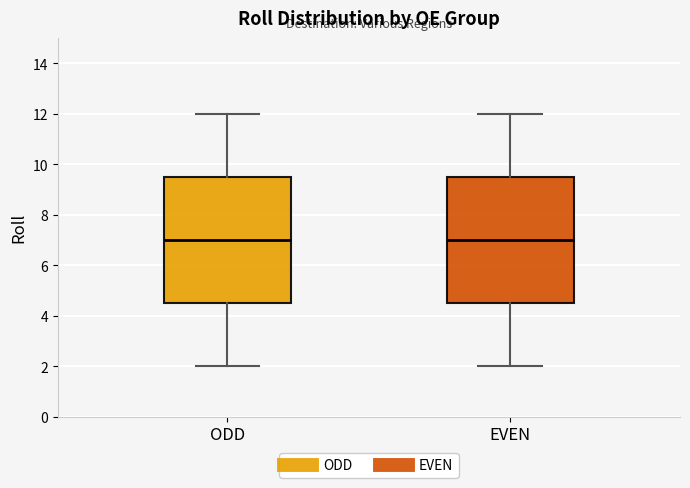

Reading left to right, read every box against the y-axis: the position of its median line, the range the box covers, and the ends of its whiskers. The values are not printed on the chart, so give them approximately, as read against the axis.

ODD: median 7.0, box 4.6 to 9.6, whiskers 2.0 to 12.0
EVEN: median 7.0, box 4.6 to 9.6, whiskers 2.0 to 12.0